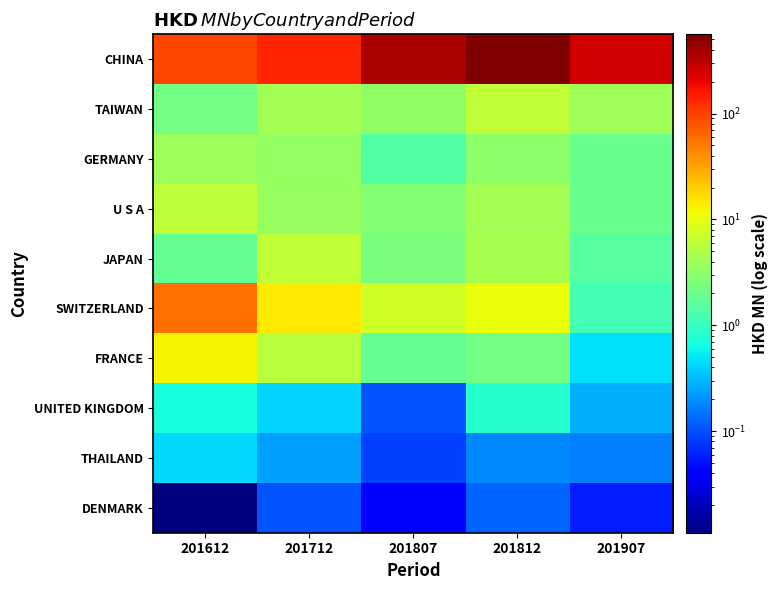

What is the greatest value displayed?

559.4